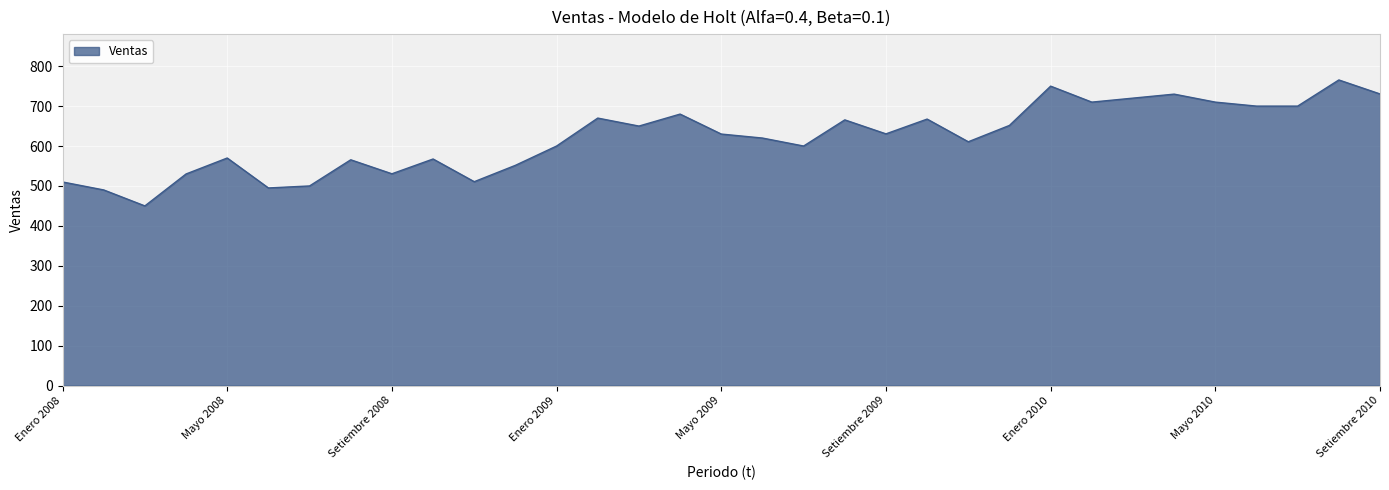

Count the number of categories in the chart.

33